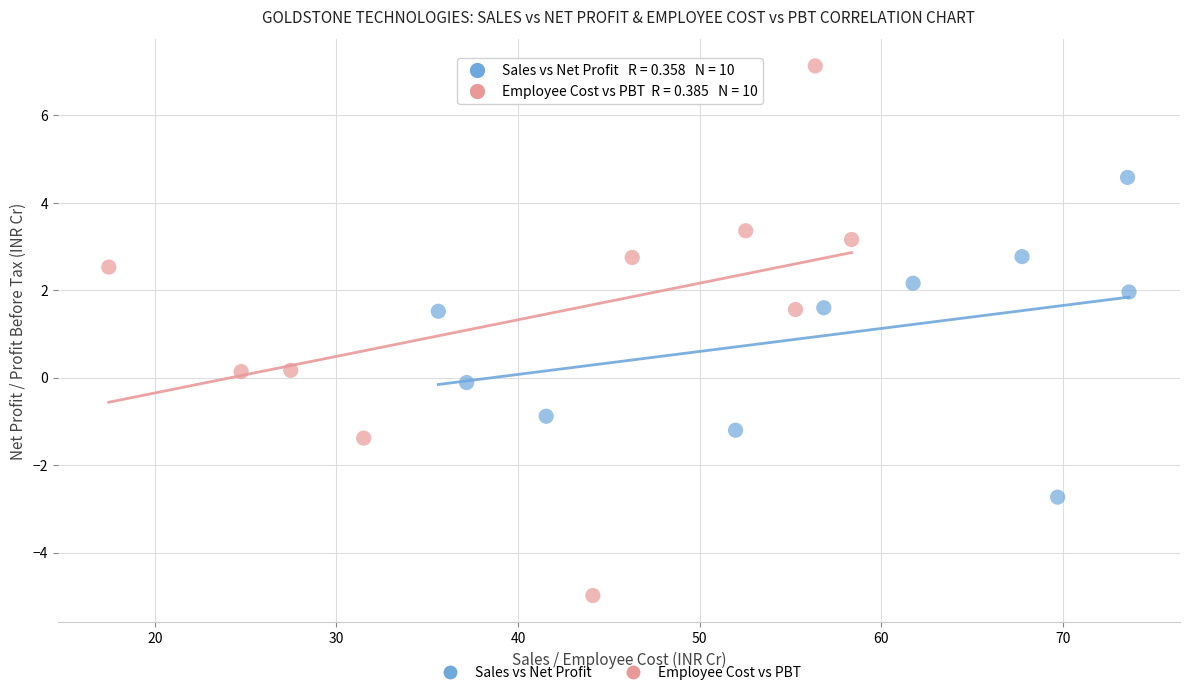

Which series contains the highest Y value?

Employee Cost vs PBT